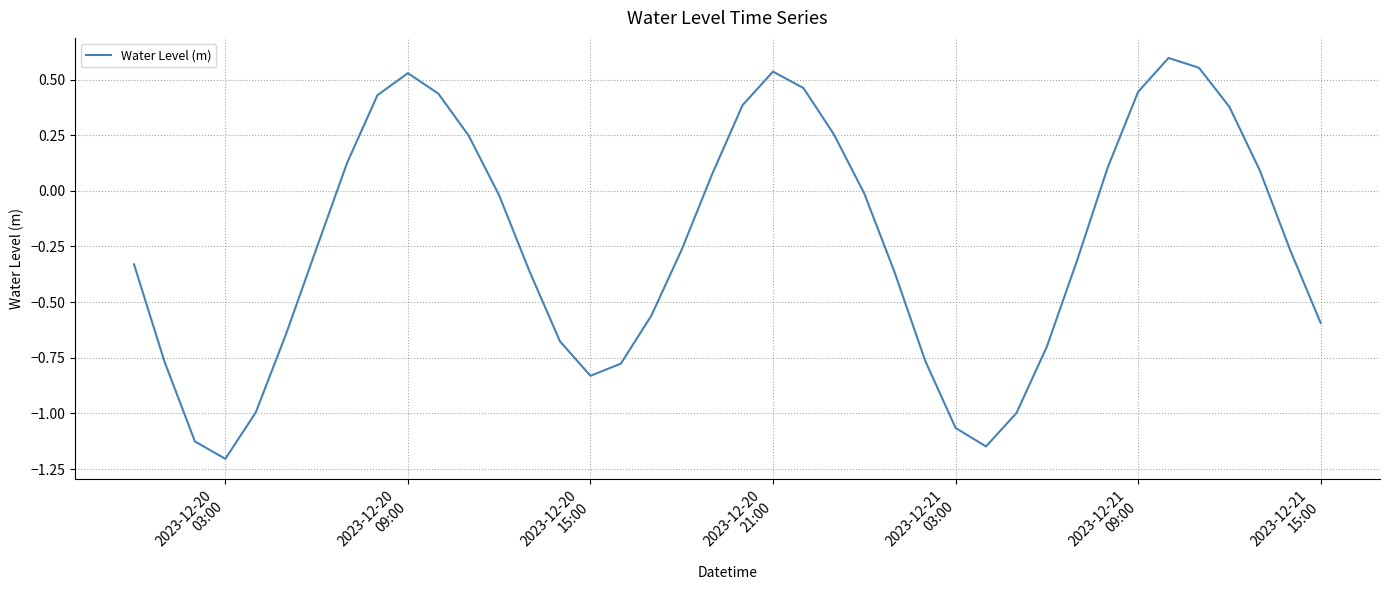

How many lines are shown in the chart?

1